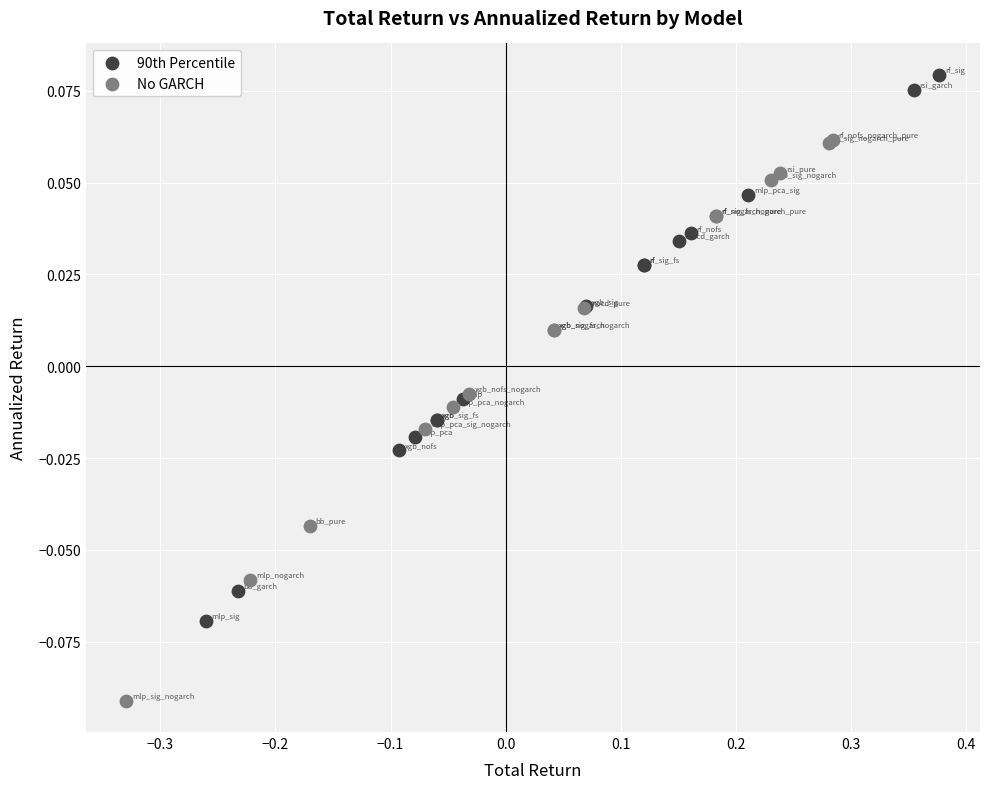

Which series reaches the maximum Y coordinate?

90th Percentile